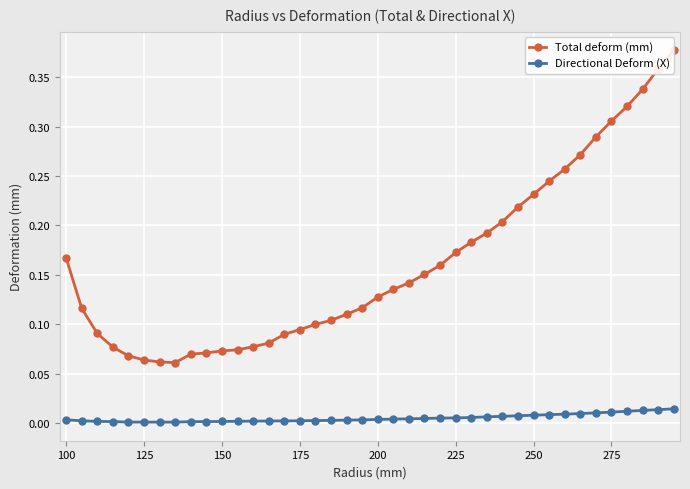

True or false: Directional Deform (X) and Total deform (mm) cross at least once.

False